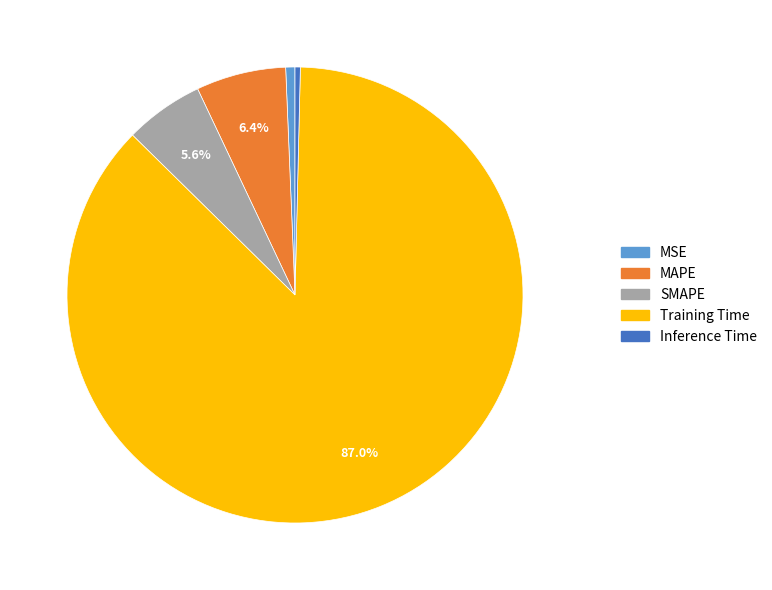

Is the sum of Training Time and MSE greater than half?

Yes